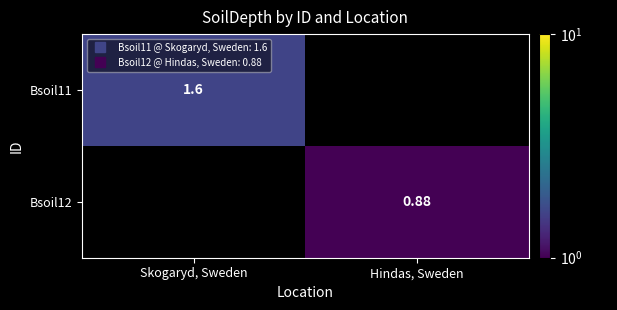

At which label is Bsoil11 closest to 1?

Skogaryd, Sweden